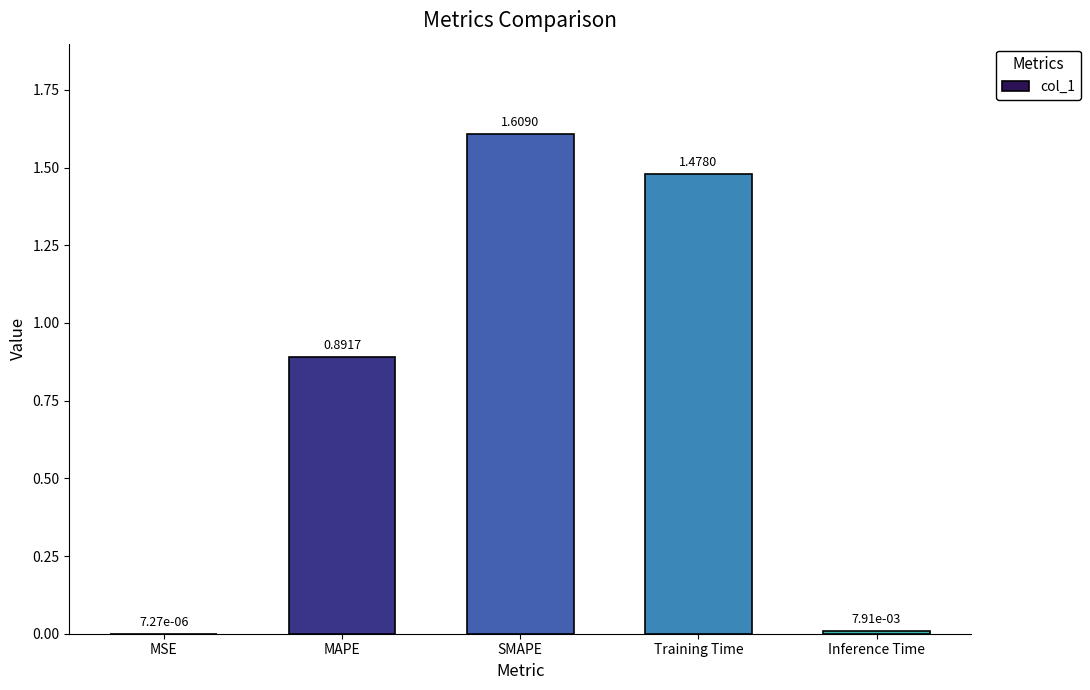

At which category does the chart reach its peak across all series?

SMAPE